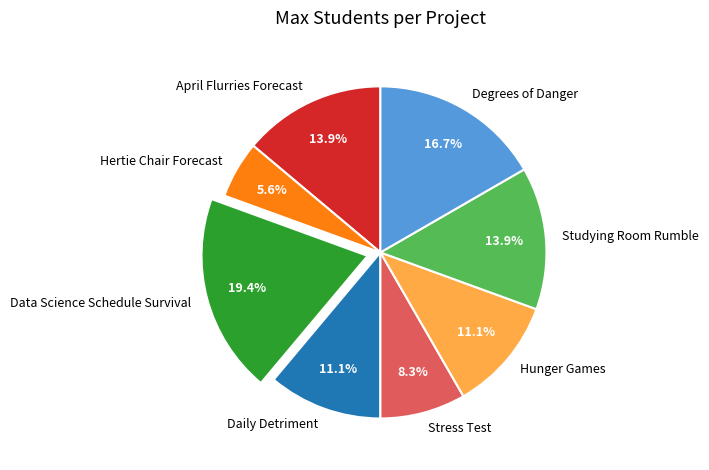

What is the largest slice in the pie chart?

Data Science Schedule Survival